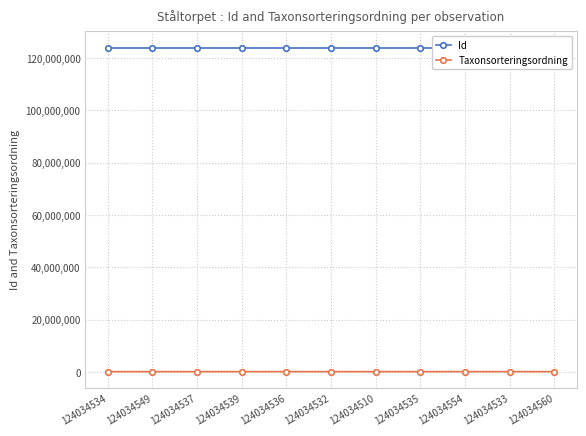

Between 124034532 and 124034510, which is larger?

124034532